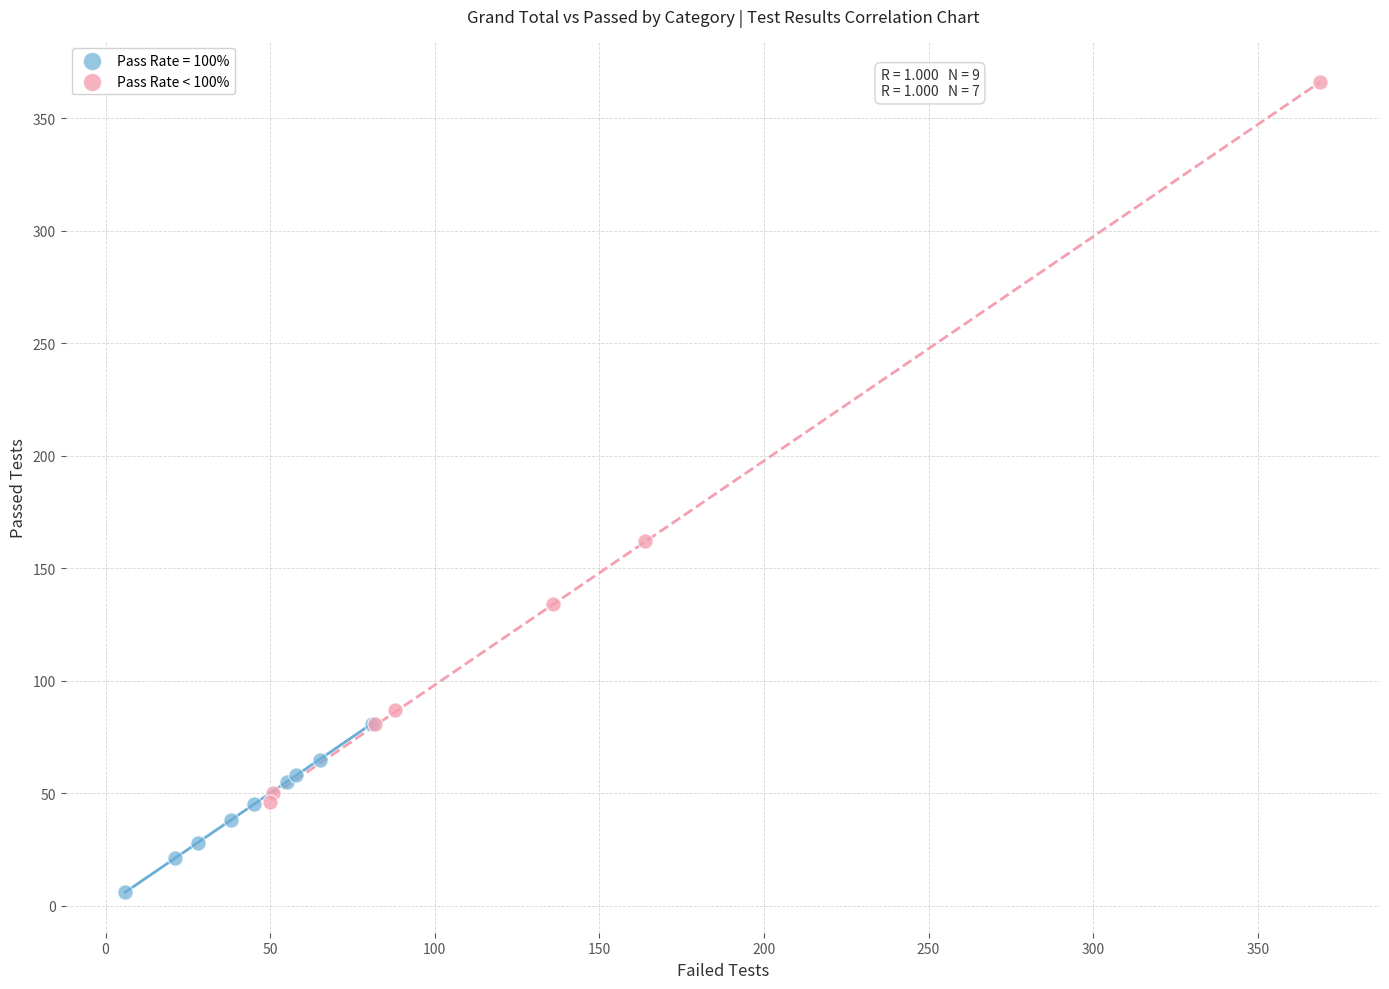

Which series reaches the maximum Y coordinate?

Pass Rate < 100%